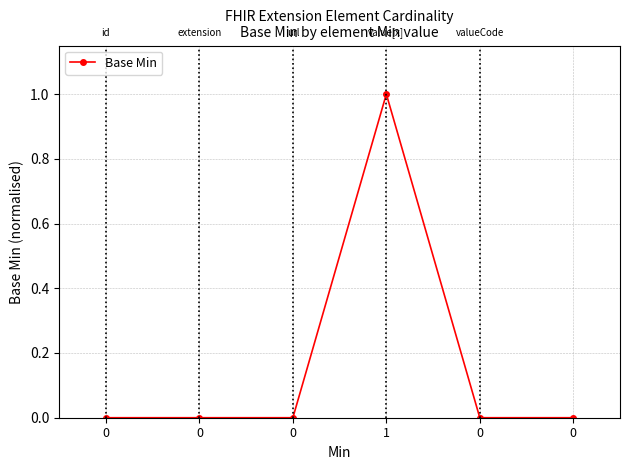

Where is the first local maximum?

1